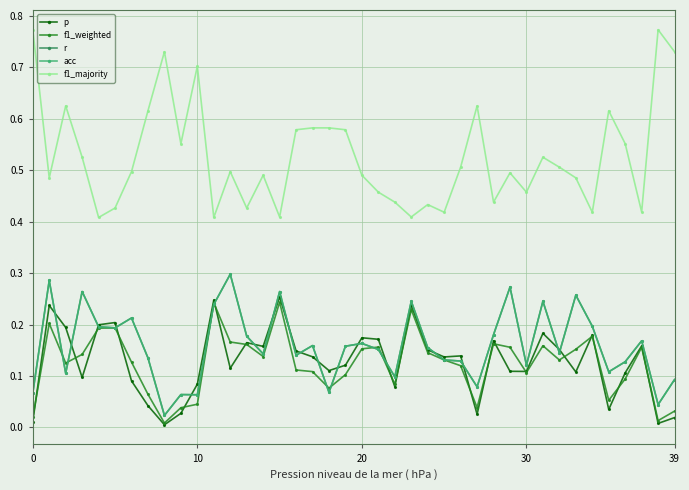

Does the chart have visible grid lines?

Yes